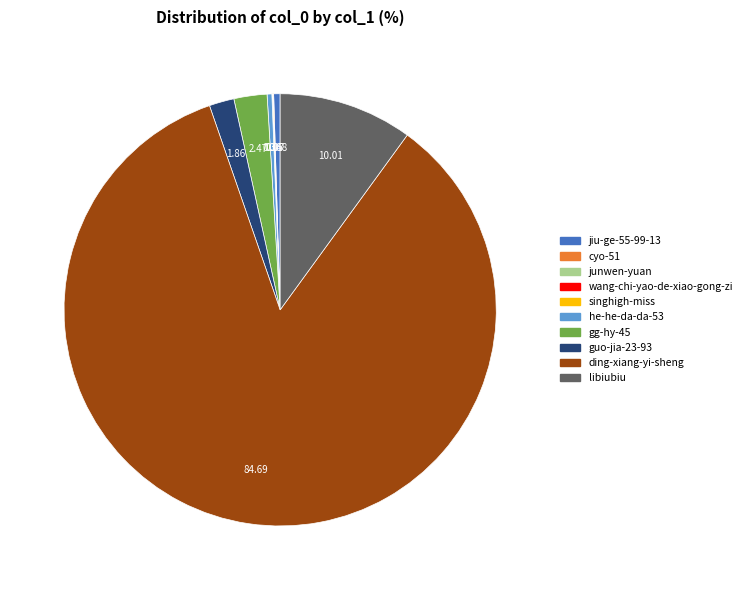

Combined, do libiubiu and ding-xiang-yi-sheng account for over 50%?

Yes